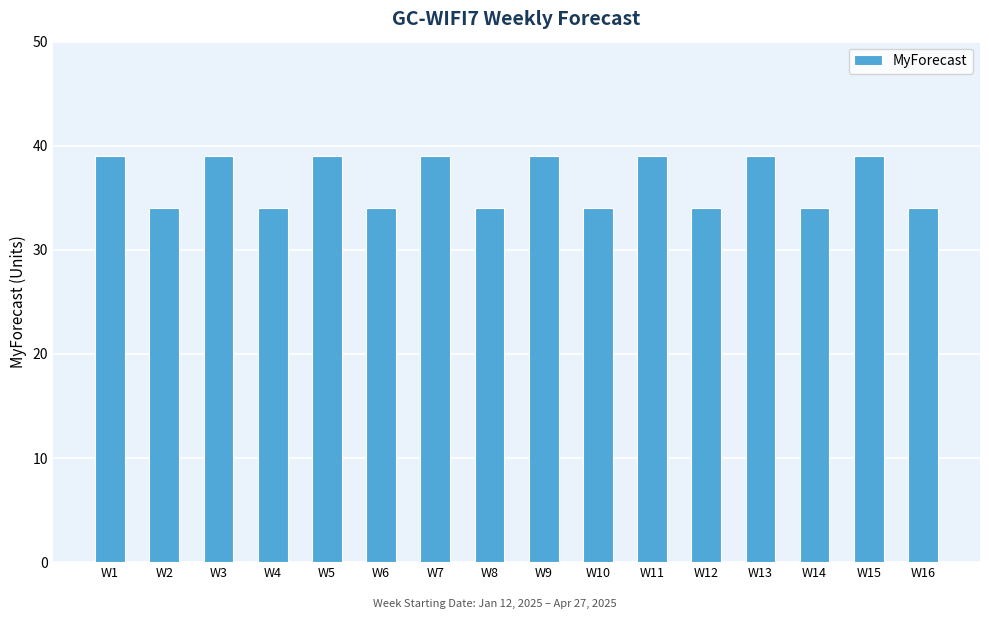

What is the value of the 7th bar from the left?

39